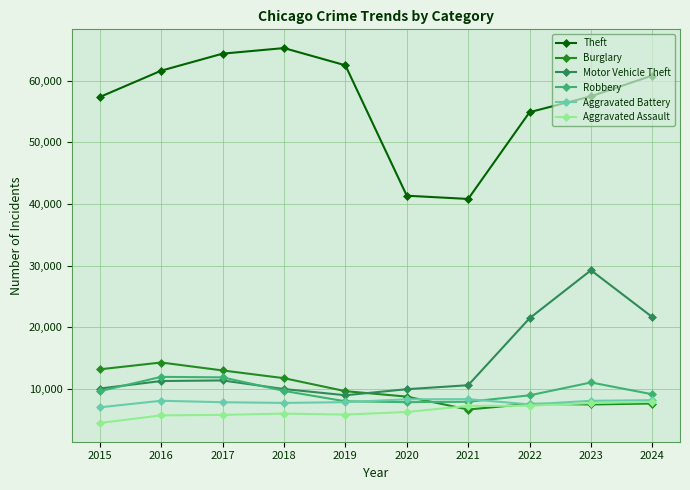

Read the Aggravated Assault value at 2017, to the nearest 100.

5800